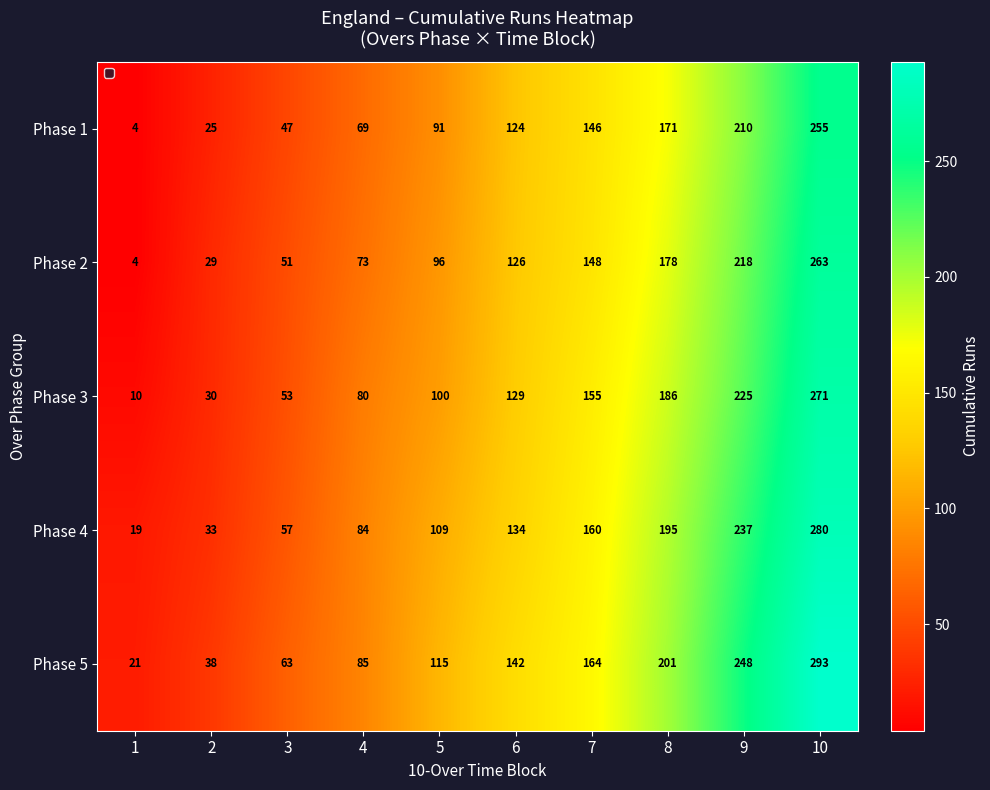

How many categories are shown in the chart?

10